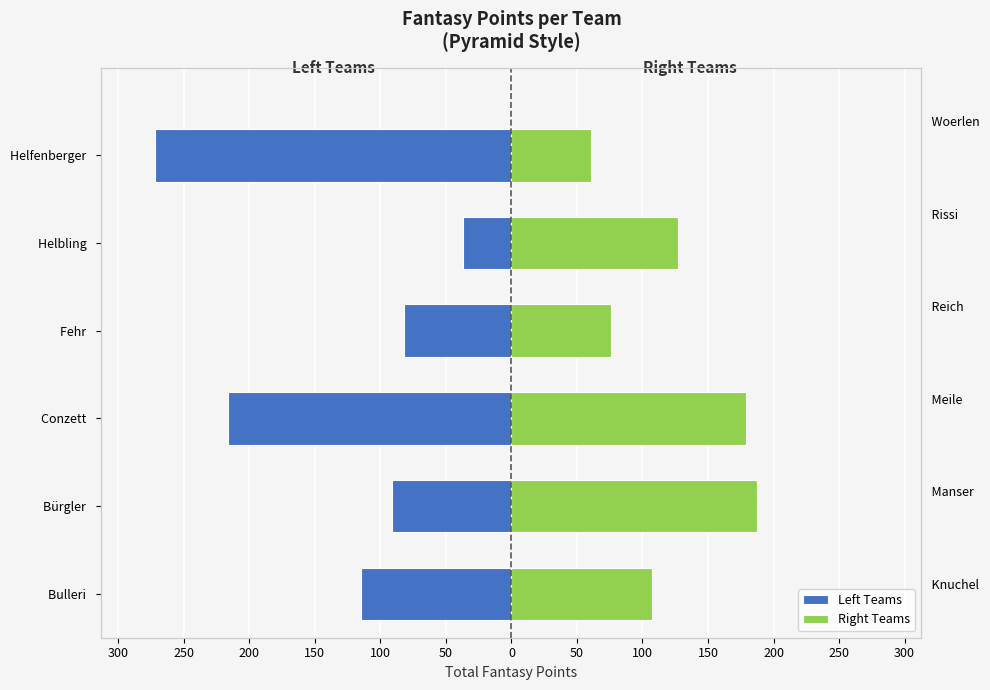

How many series are shown in this chart?

2